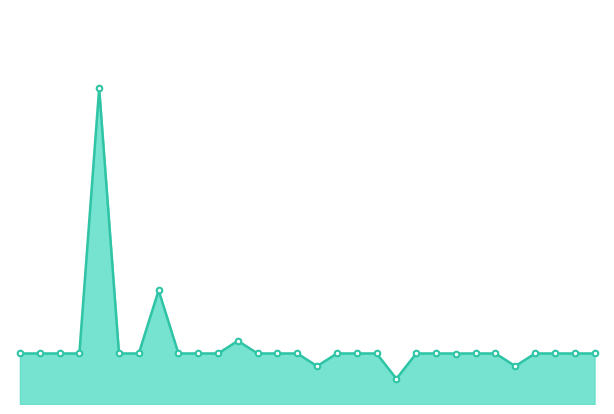

How many lines are shown in the chart?

1